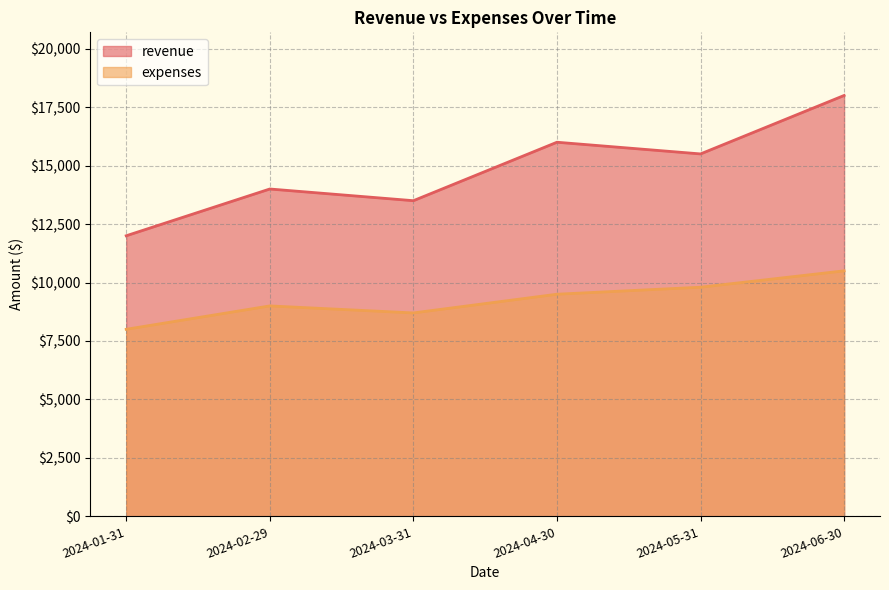

Which series changed the most between 2024-02-29 and 2024-04-30?

revenue